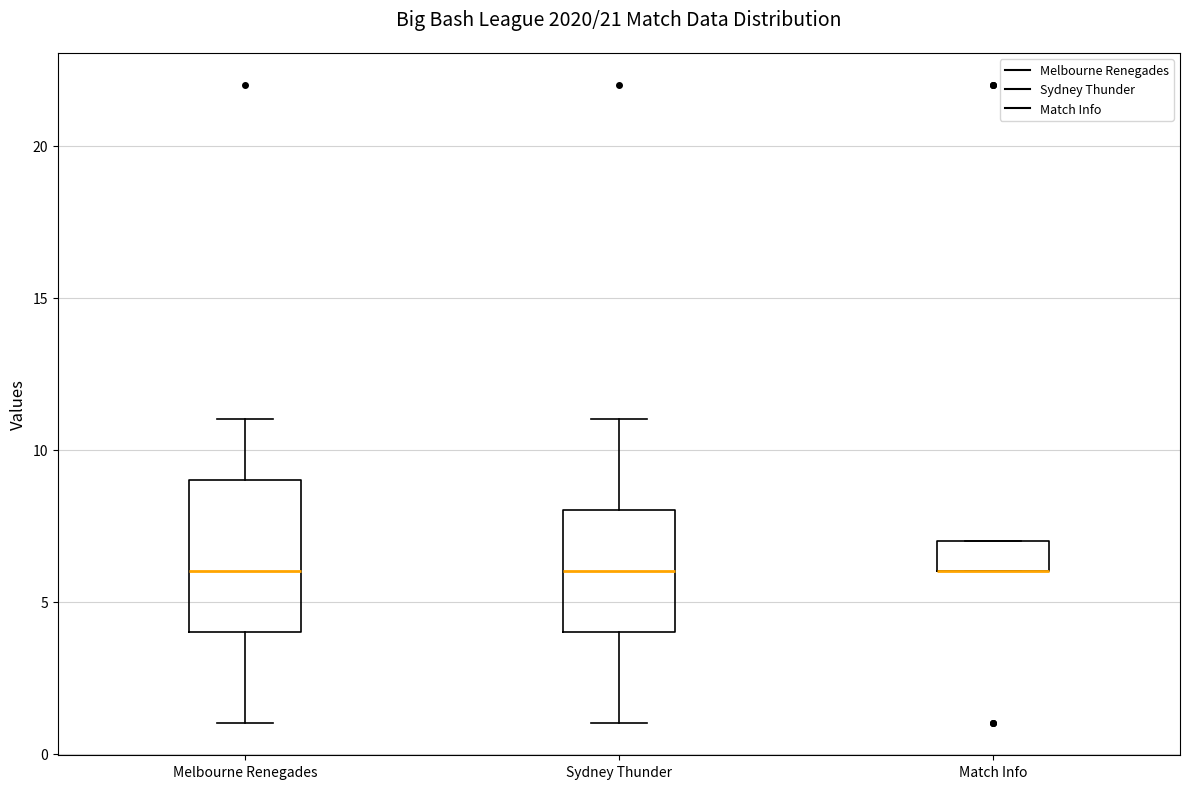

Reading left to right, transcribe this box plot: for each box, give where its median line is, the range the box spans, and where its two whiskers end, as read against the y-axis. The values are not printed on the chart, so give them approximately, as read against the axis.

Melbourne Renegades: median 6, box 4 to 9, whiskers 1 to 11
Sydney Thunder: median 6, box 4 to 8, whiskers 1 to 11
Match Info: median 6 (drawn on the box's lower edge), box 6 to 7, whiskers 6 to 7